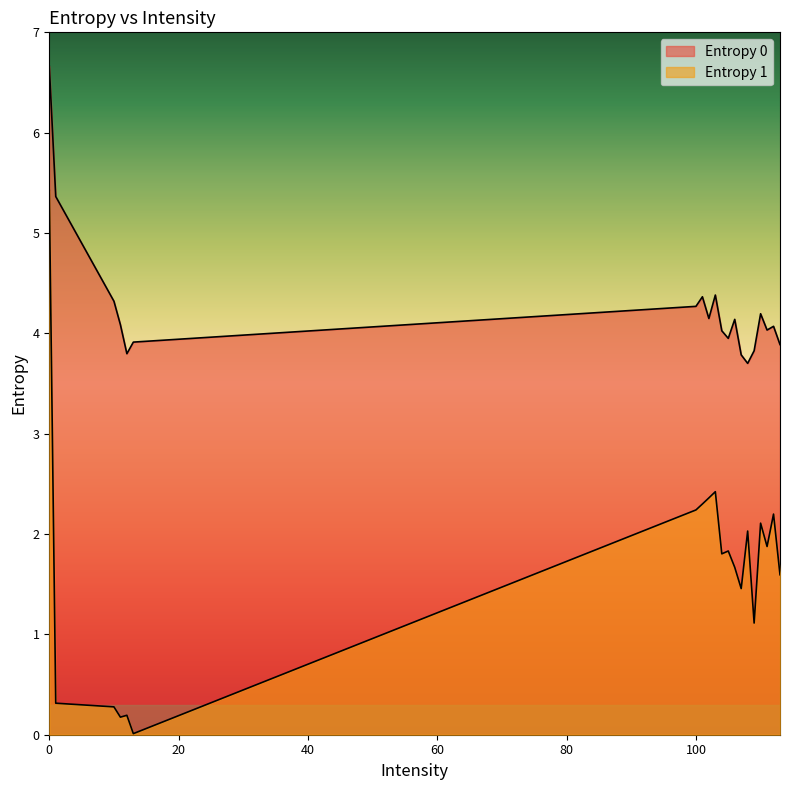

What is the difference between the second highest and minimum values in the Entropy 1 series?

2.4